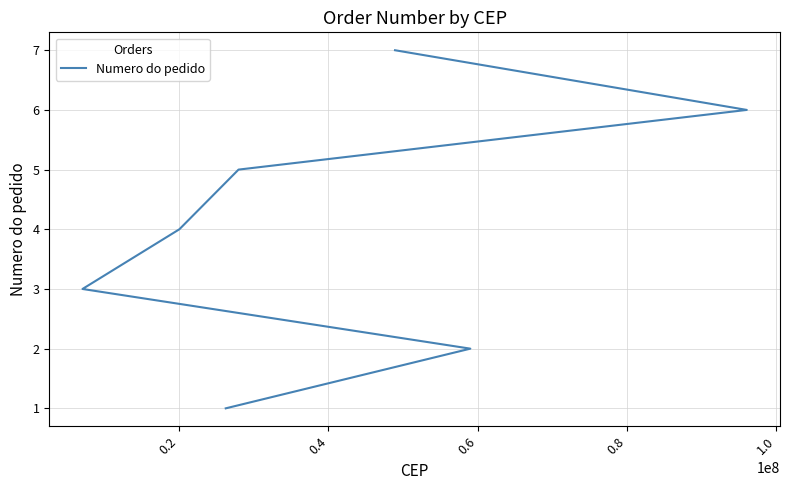

What is the difference between the second highest and second lowest values?

4